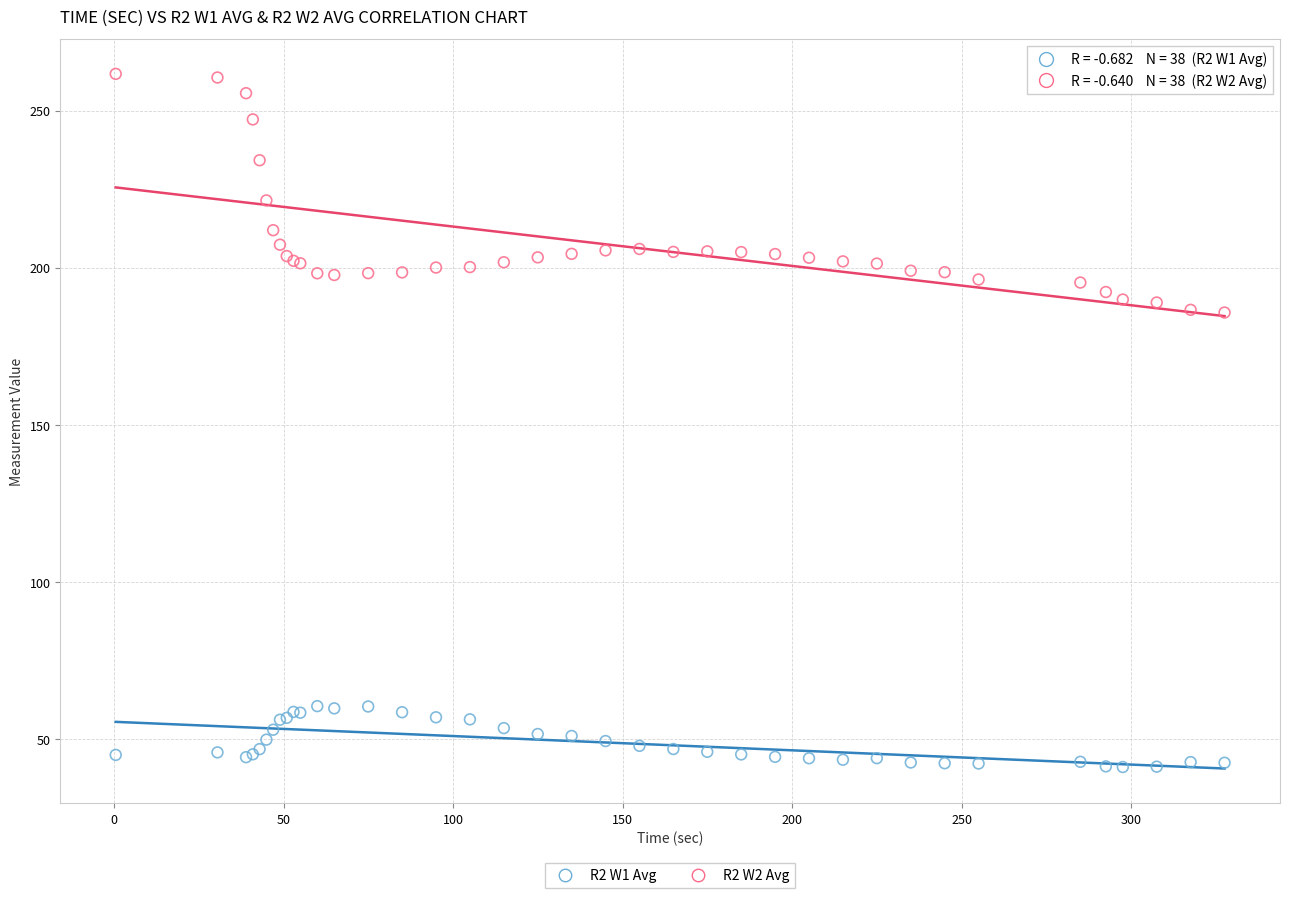

Which series reaches the maximum Y coordinate?

R2 W2 Avg